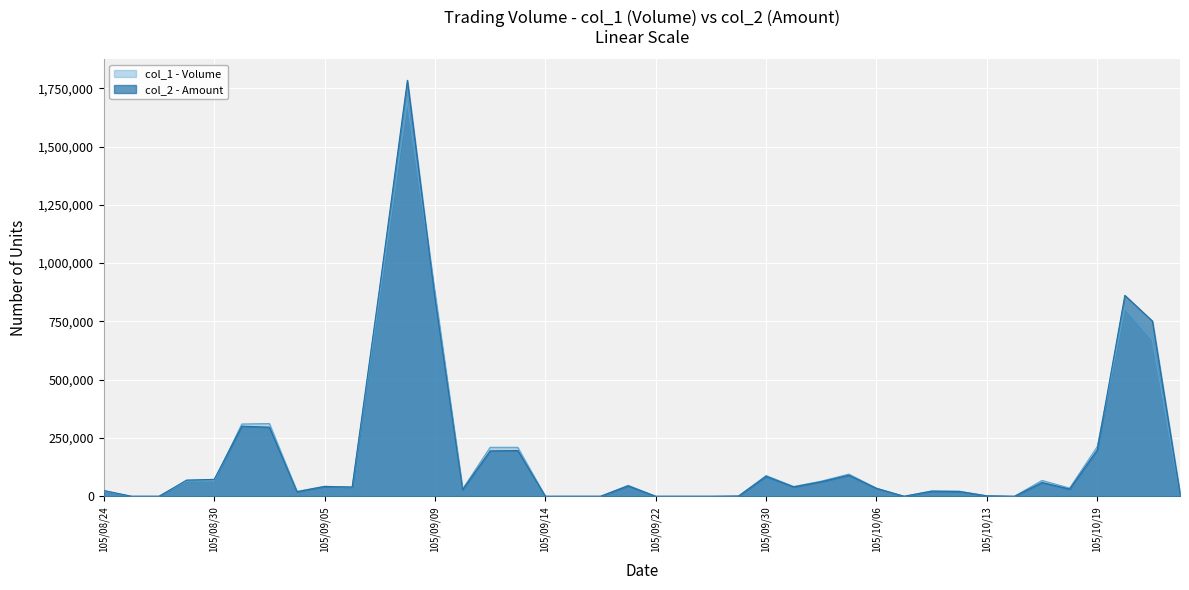

What is the highest value of the col_2 series?

1783980